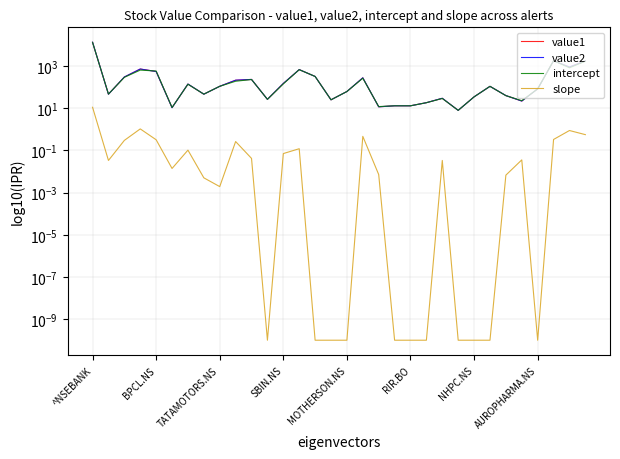

What is the value of the value2 point at the 31st from the left?

895.0